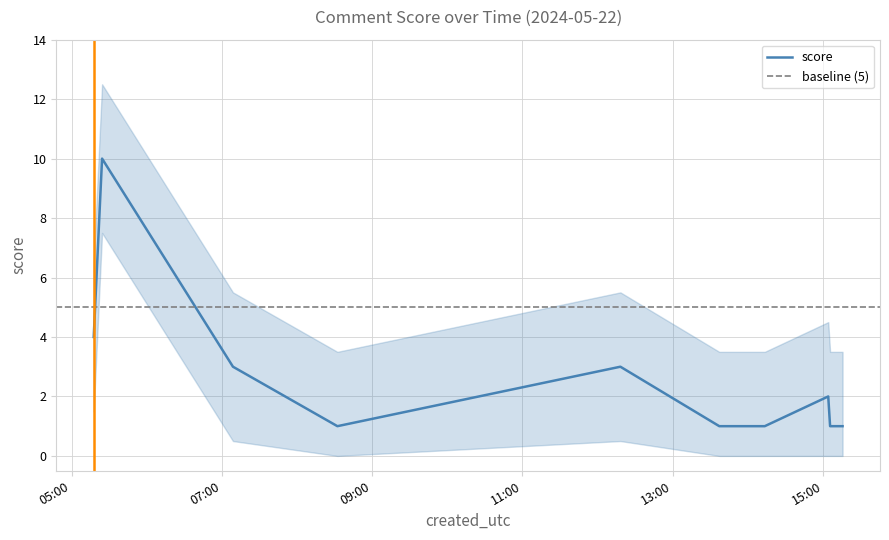

Approximately how many times larger is the value at 2024-05-22 15:05:33 compared to 2024-05-22 05:17:44?

0.2